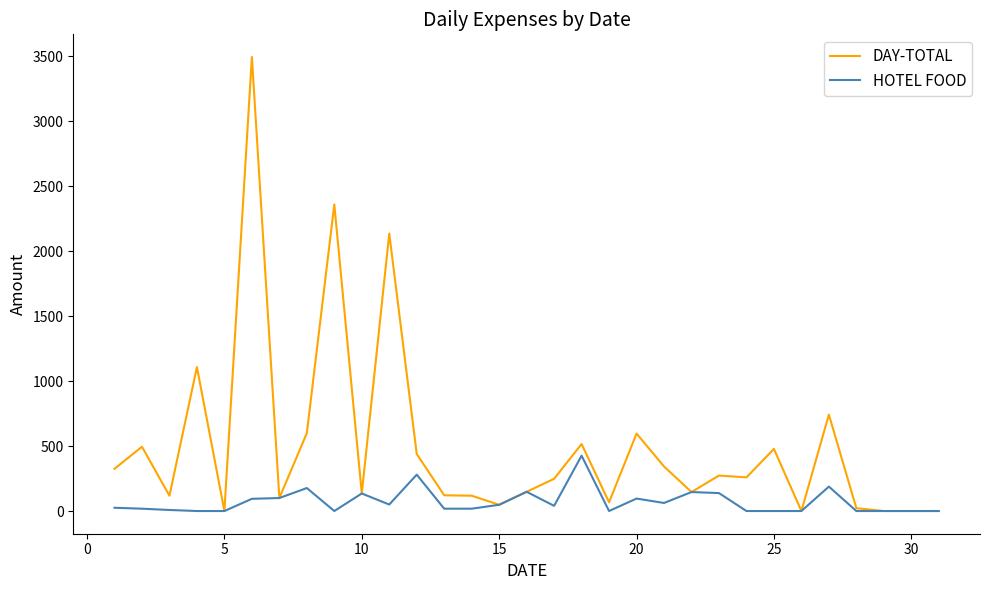

At how many categories does at least one series exceed 2595?

1